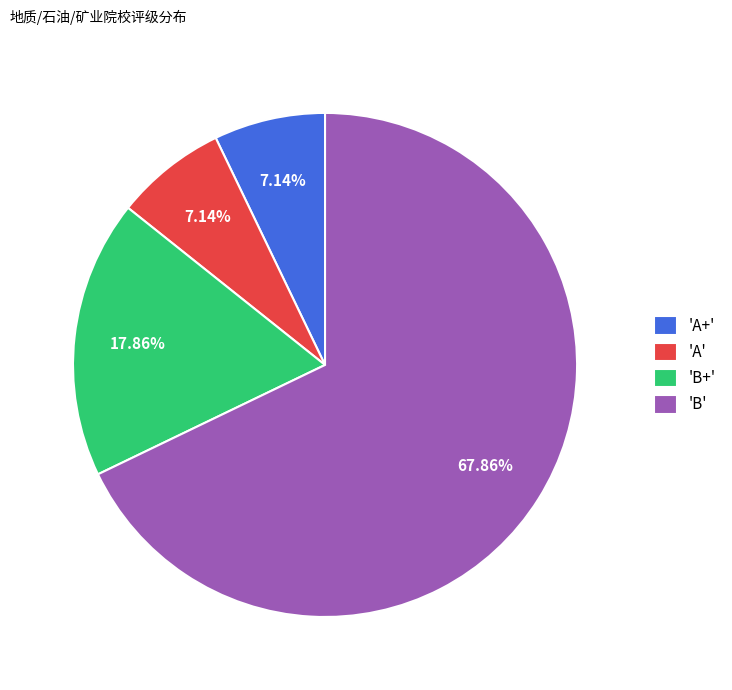

Which category has the biggest portion of the pie?

'B'